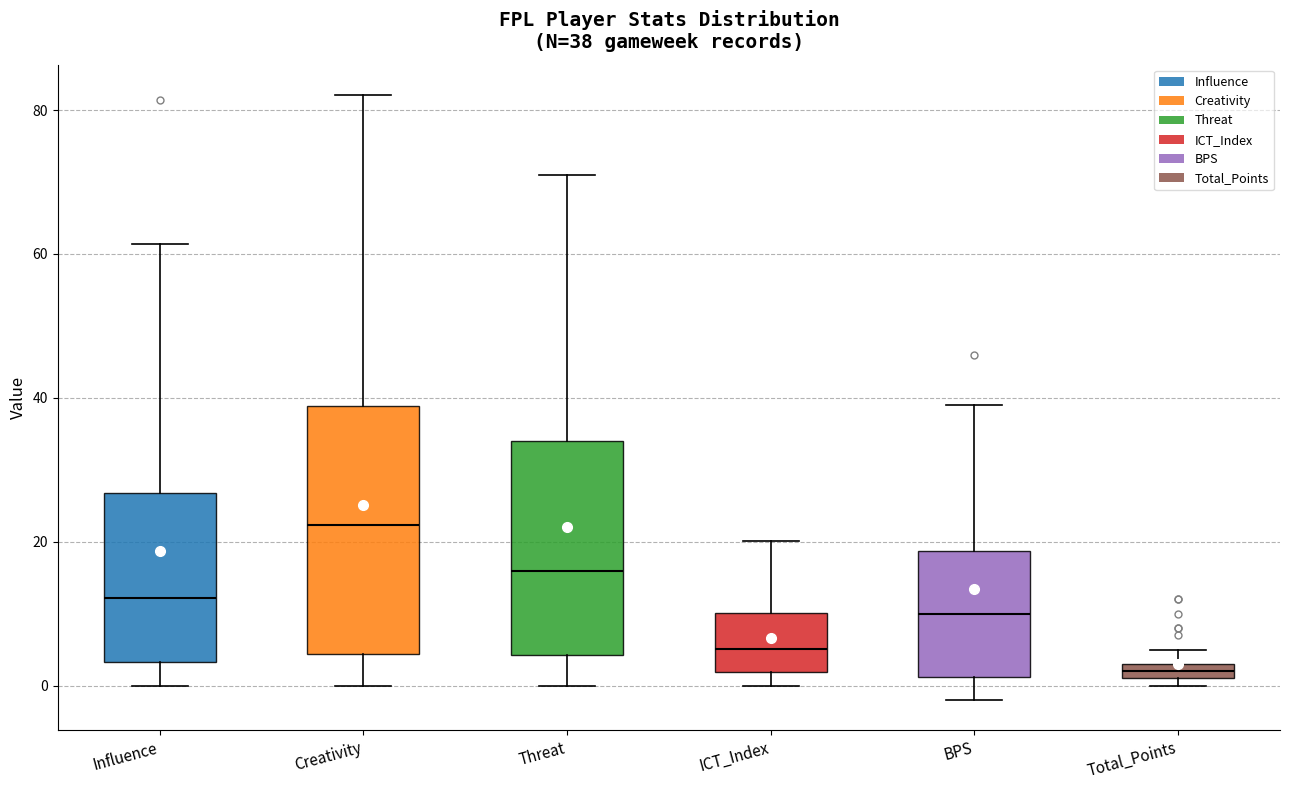

Which box is the tallest, from its lower edge to its upper edge?

Creativity